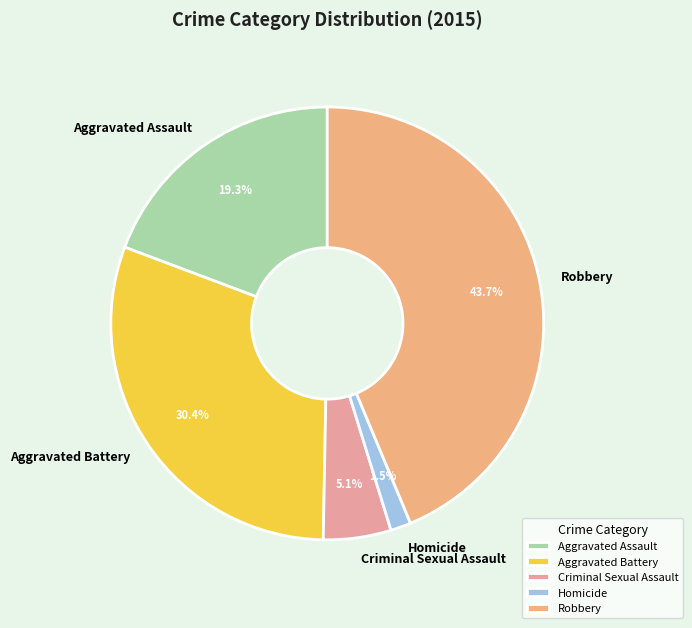

Does Homicide represent more than half of the total?

No